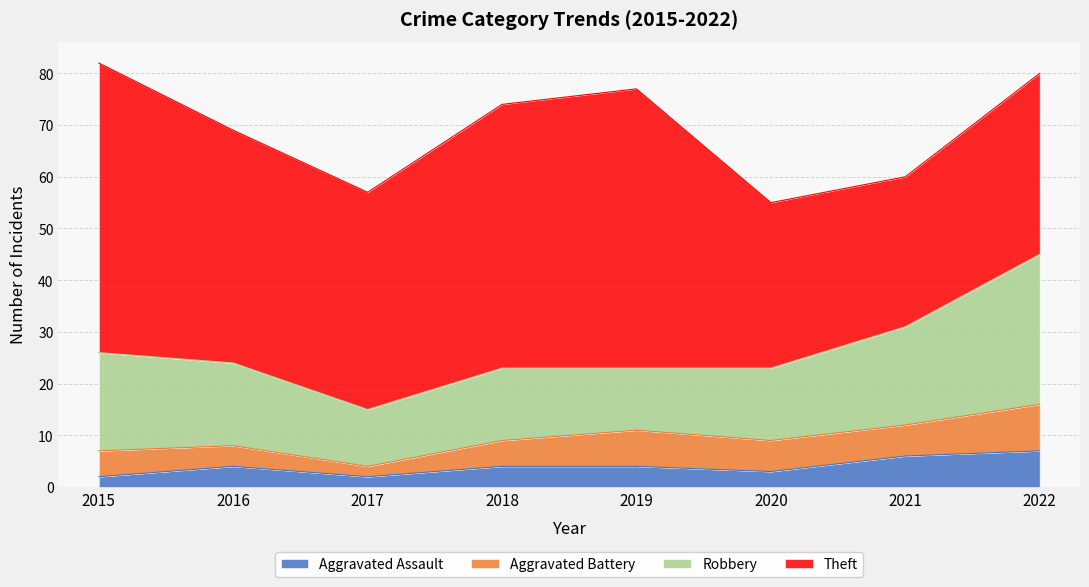

Where does the Aggravated Battery series first go above 6?

2019